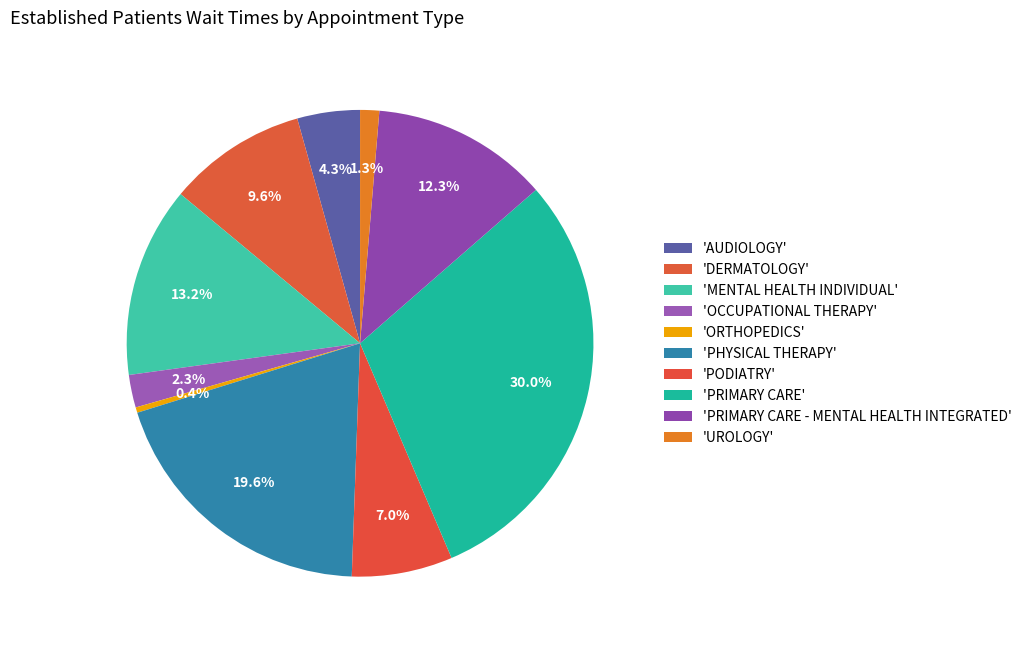

How many segments does this pie chart have?

10